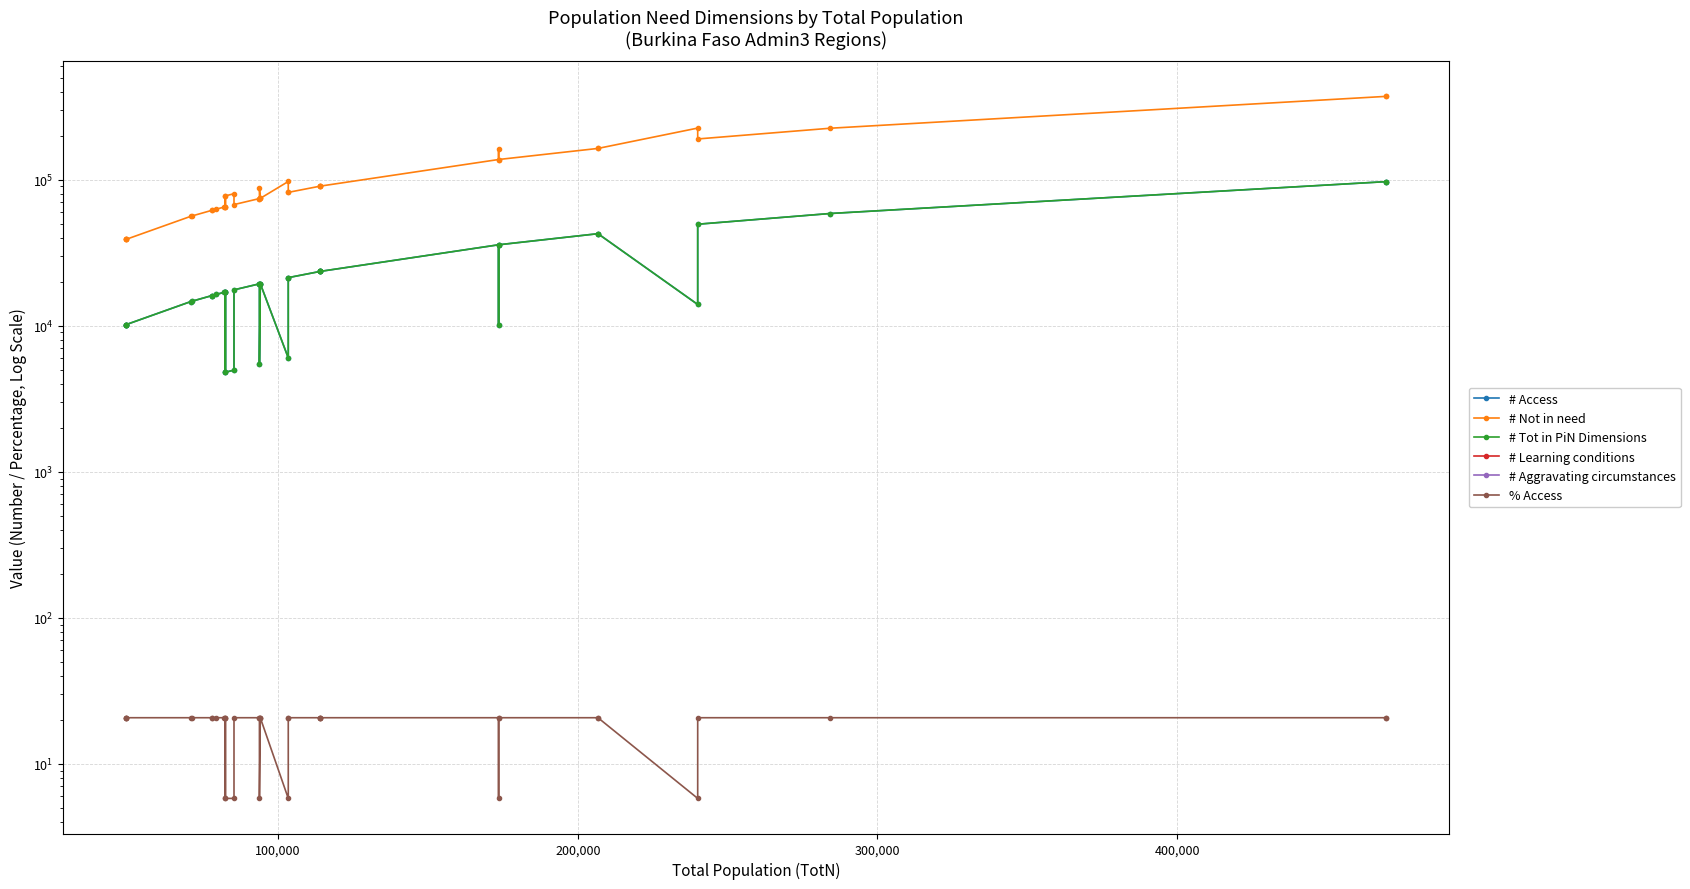

True or false: # Tot in PiN Dimensions and # Aggravating circumstances cross at least once.

False